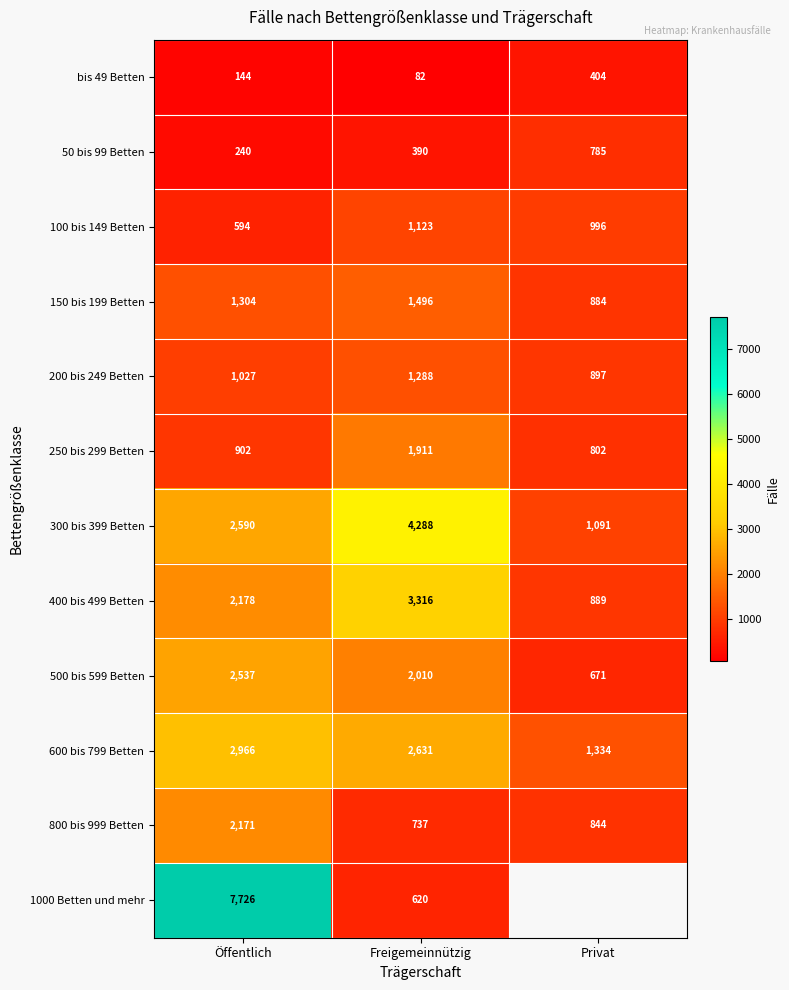

What is the average value of the 50 bis 99 Betten series?

472